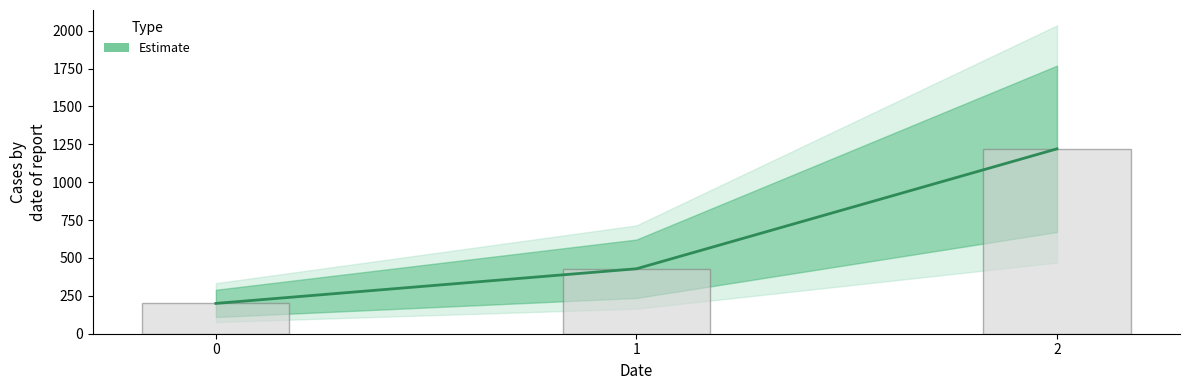

What is the difference between the maximum and minimum values?

1020.0